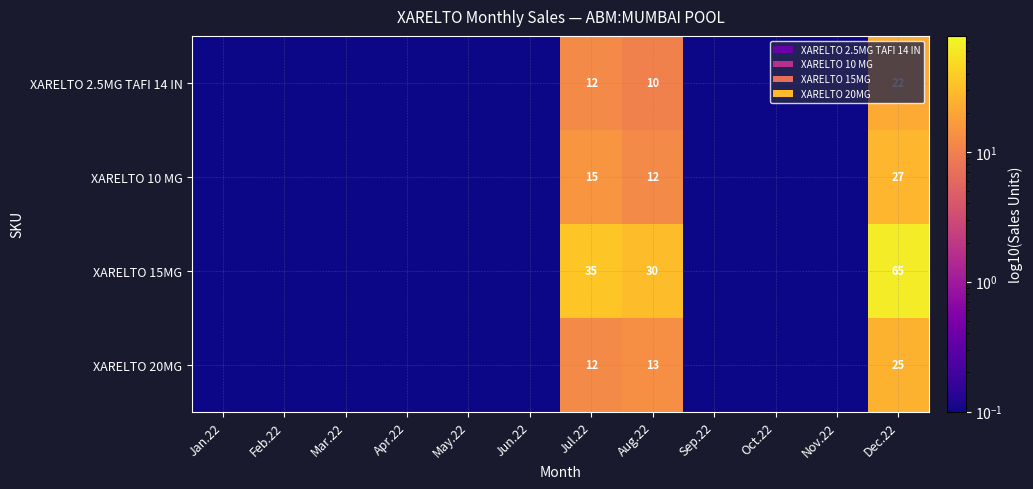

Is it true that XARELTO 20MG equals 6.4 at Aug.22?

False